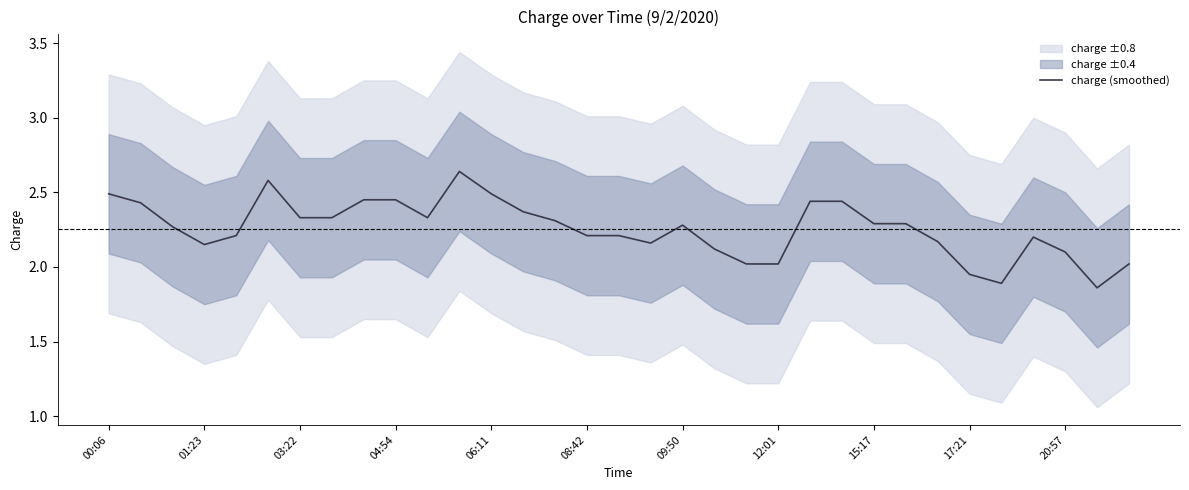

At which label is the value closest to 2?

20